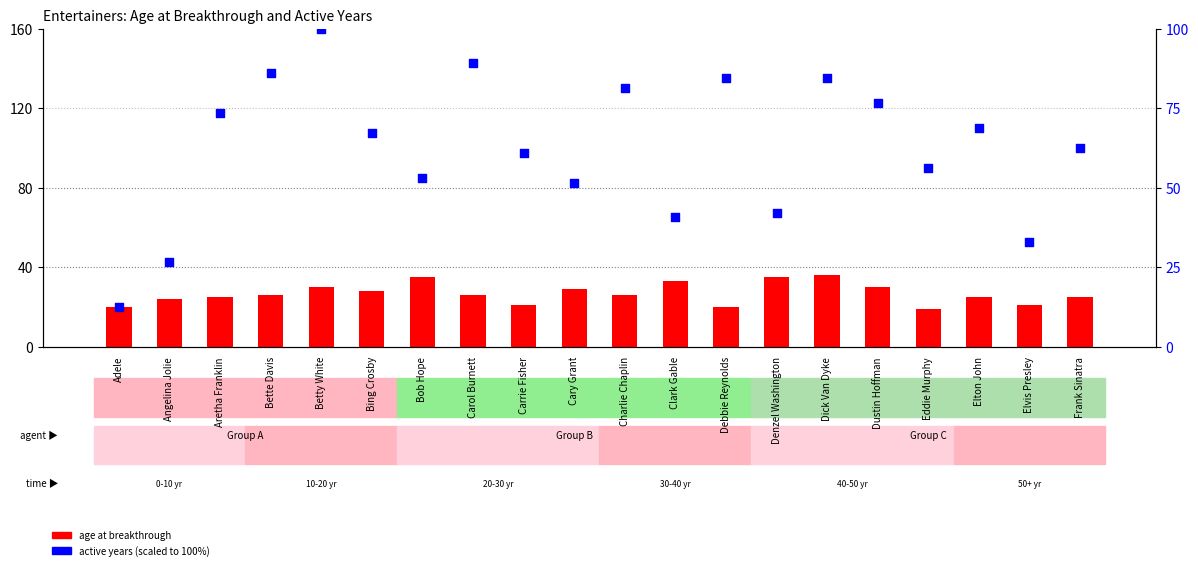

Which series has the largest total across all categories?

active years (scaled)